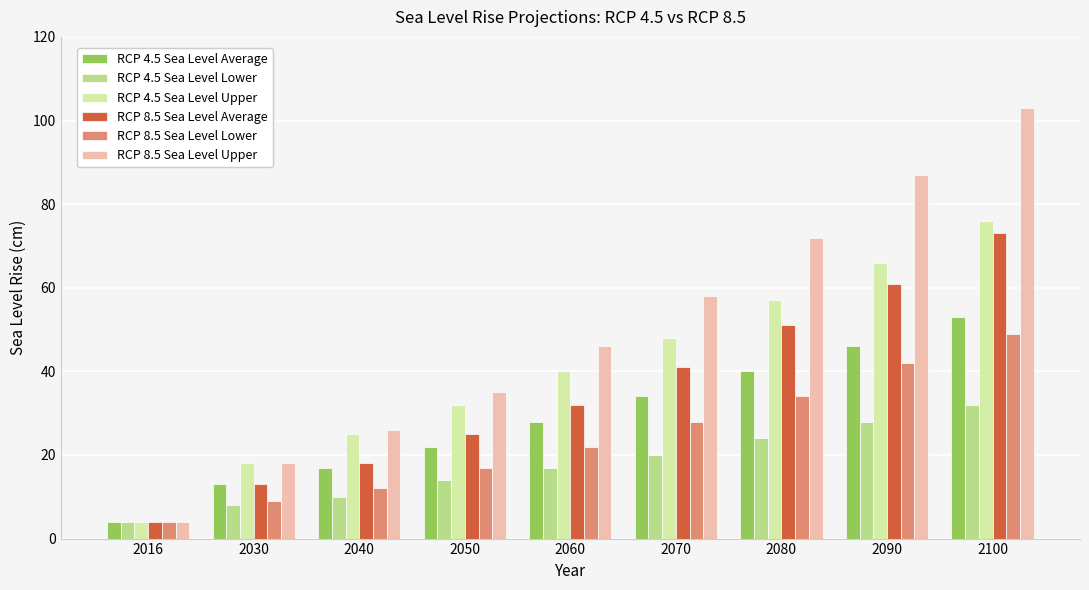

How many bars are there in total?

54